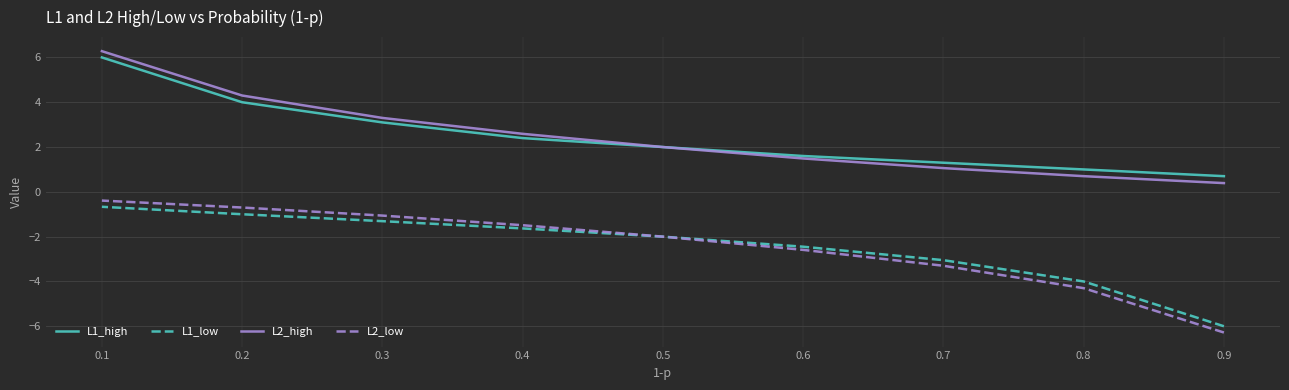

True or false: L2_high and L1_low intersect in this chart.

False